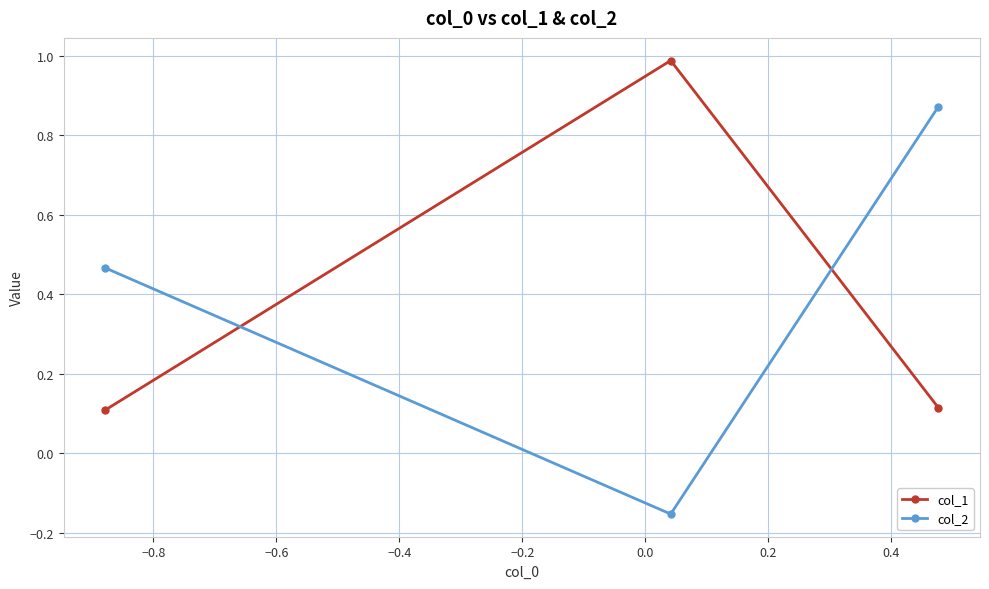

Rank the series by their maximum value, from highest to lowest.

col_1, col_2